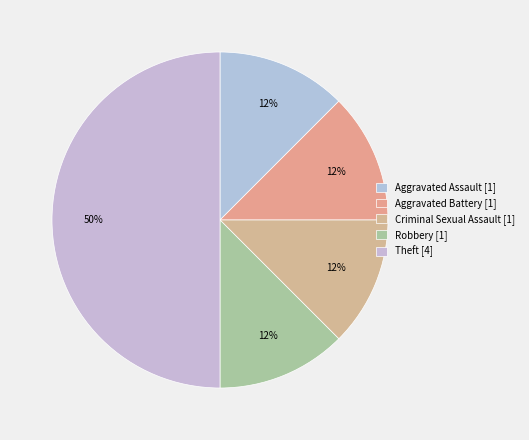

What is the total percentage of Criminal Sexual Assault and Aggravated Assault?

25.0%